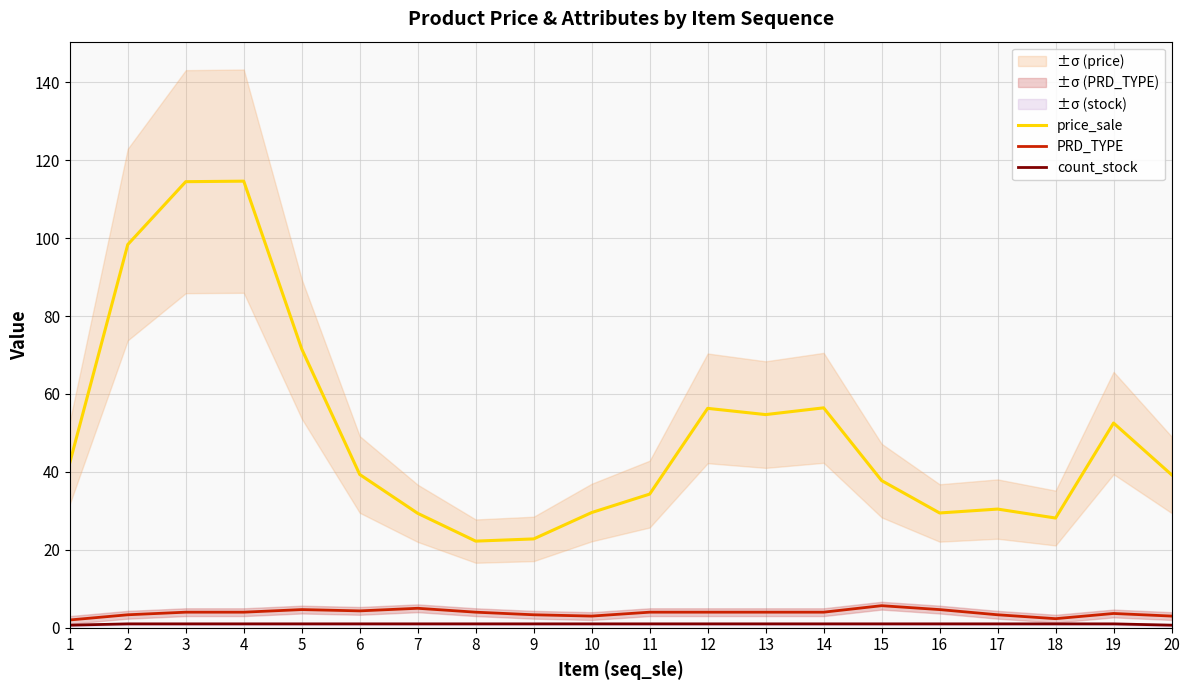

At which category is the sum across all series the highest?

4